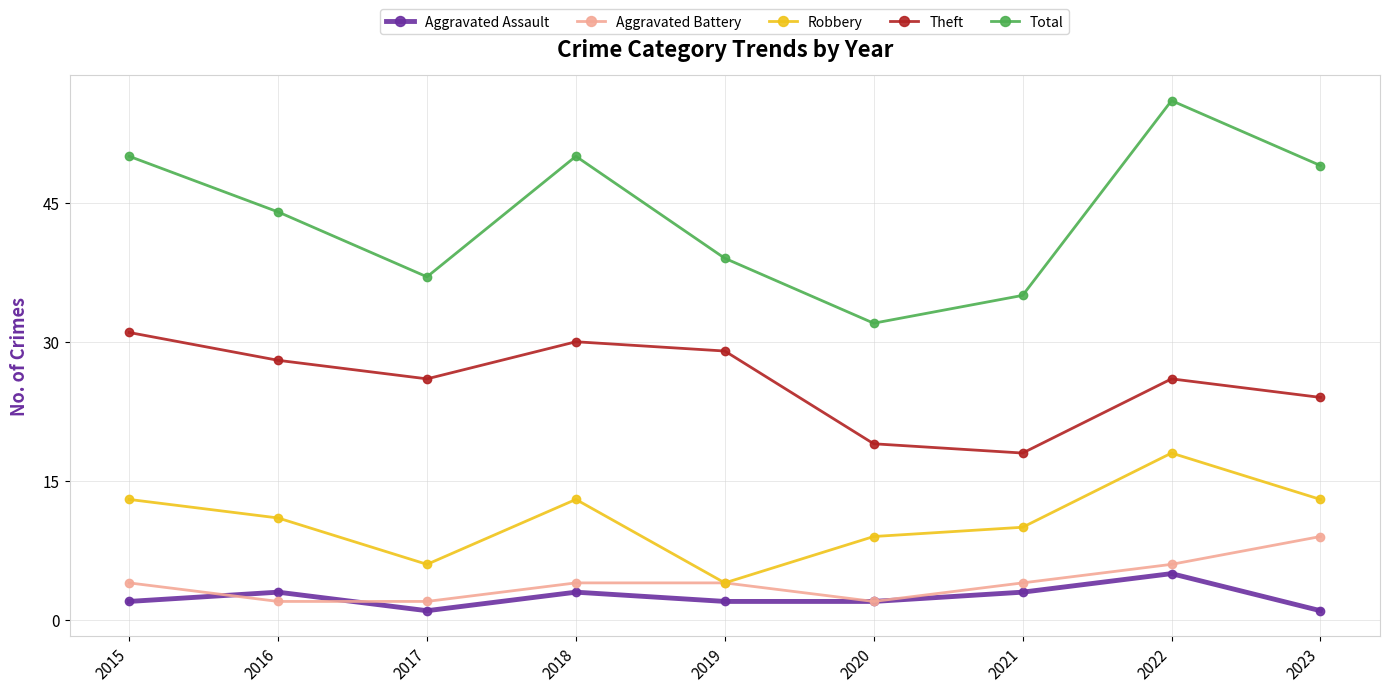

Which series has the largest total across all categories?

Total